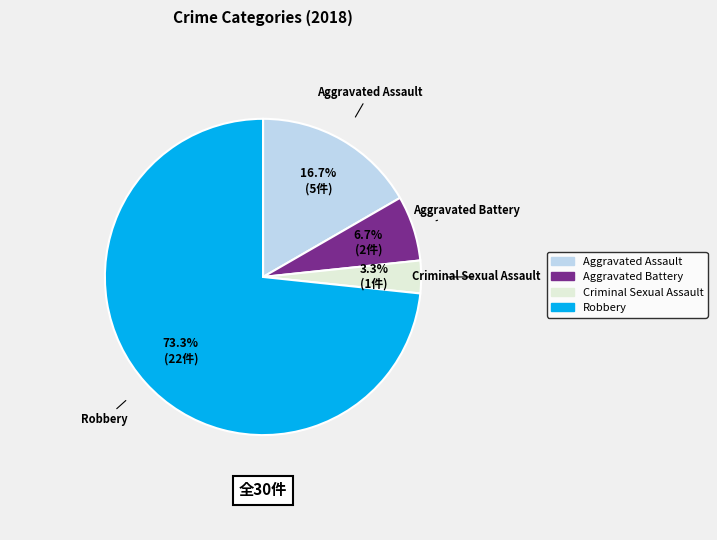

Which category has the biggest portion of the pie?

Robbery